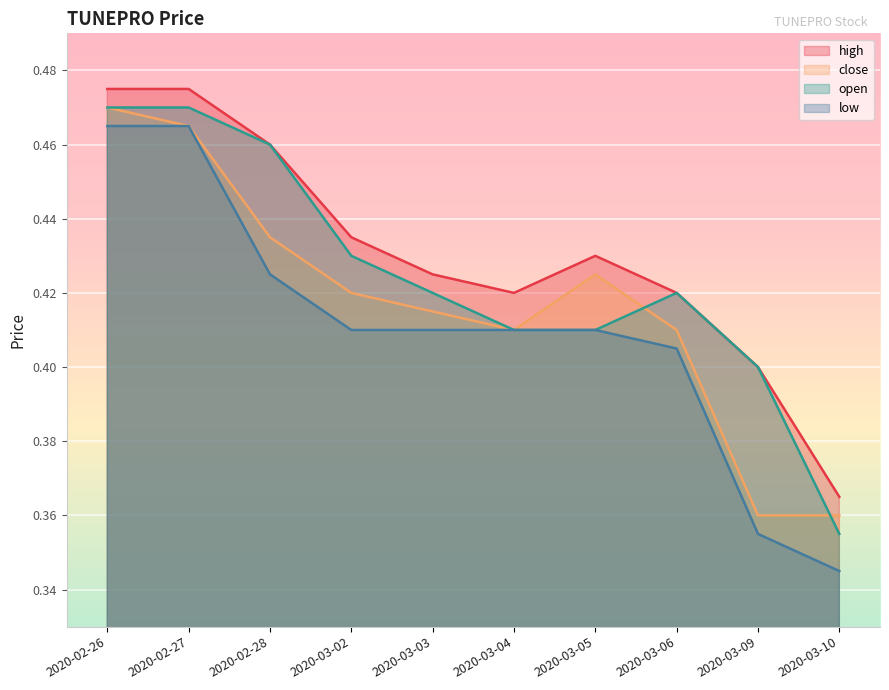

The open series shows 0.2 at 2020-03-10. True or false?

False